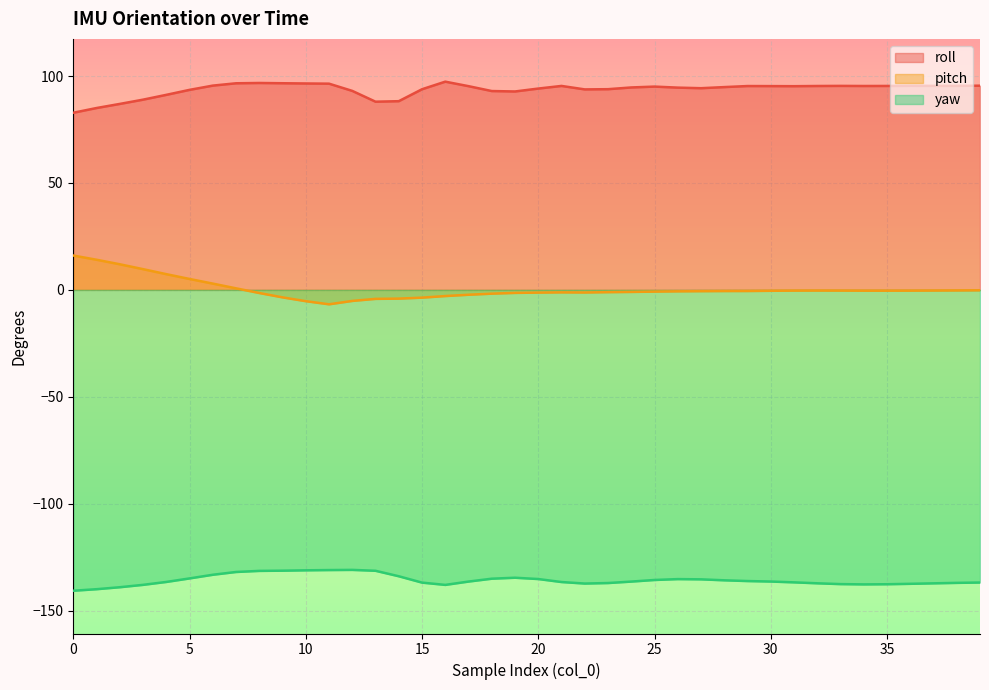

Which series changed the most between 22 and 37?

roll